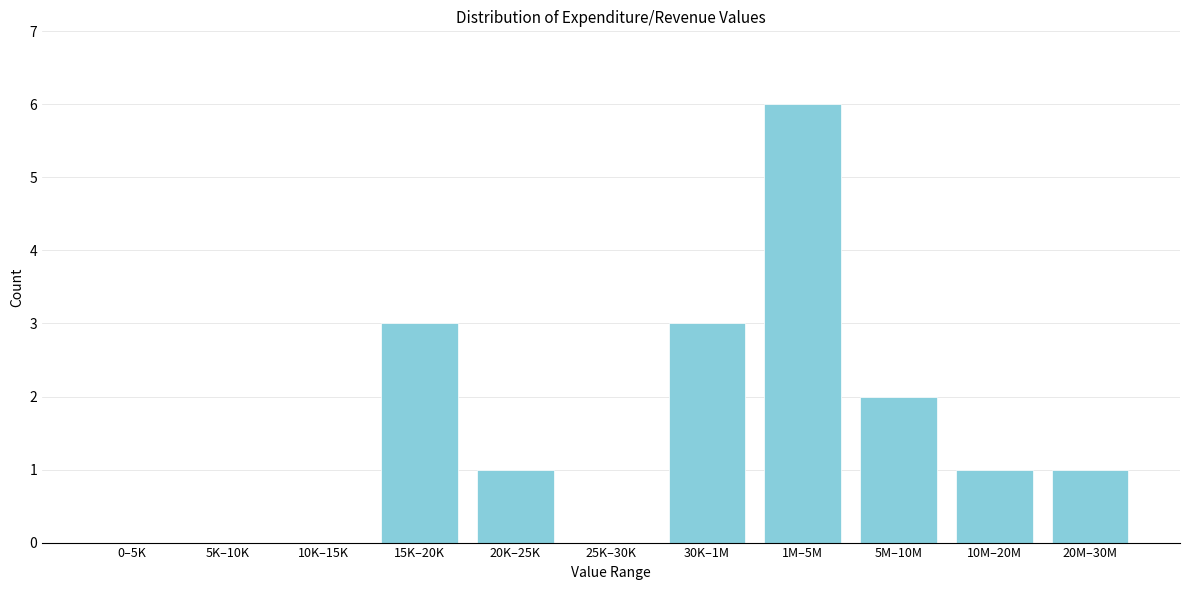

Reading left to right, extract all data points from this chart.

0–5K=0	5K–10K=0	10K–15K=0	15K–20K=3	20K–25K=1	25K–30K=0	30K–1M=3	1M–5M=6	5M–10M=2	10M–20M=1	20M–30M=1